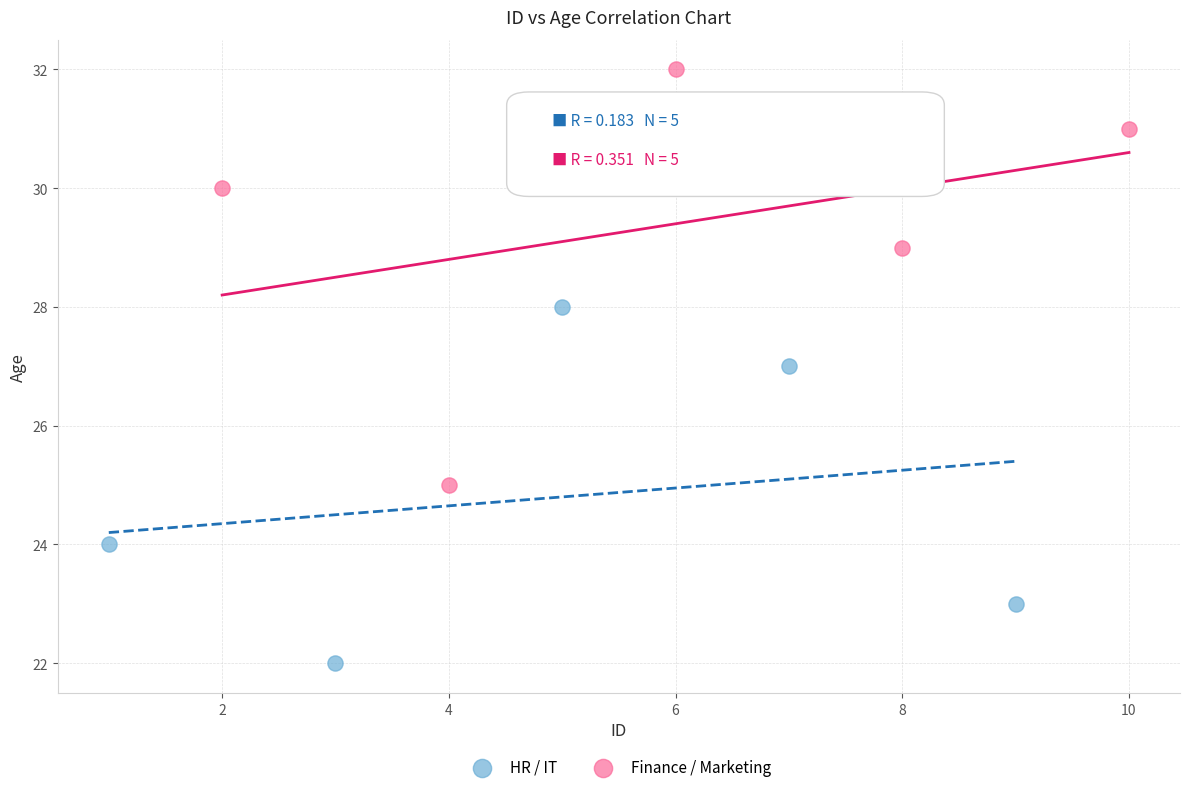

Which series reaches the minimum Y coordinate?

HR / IT